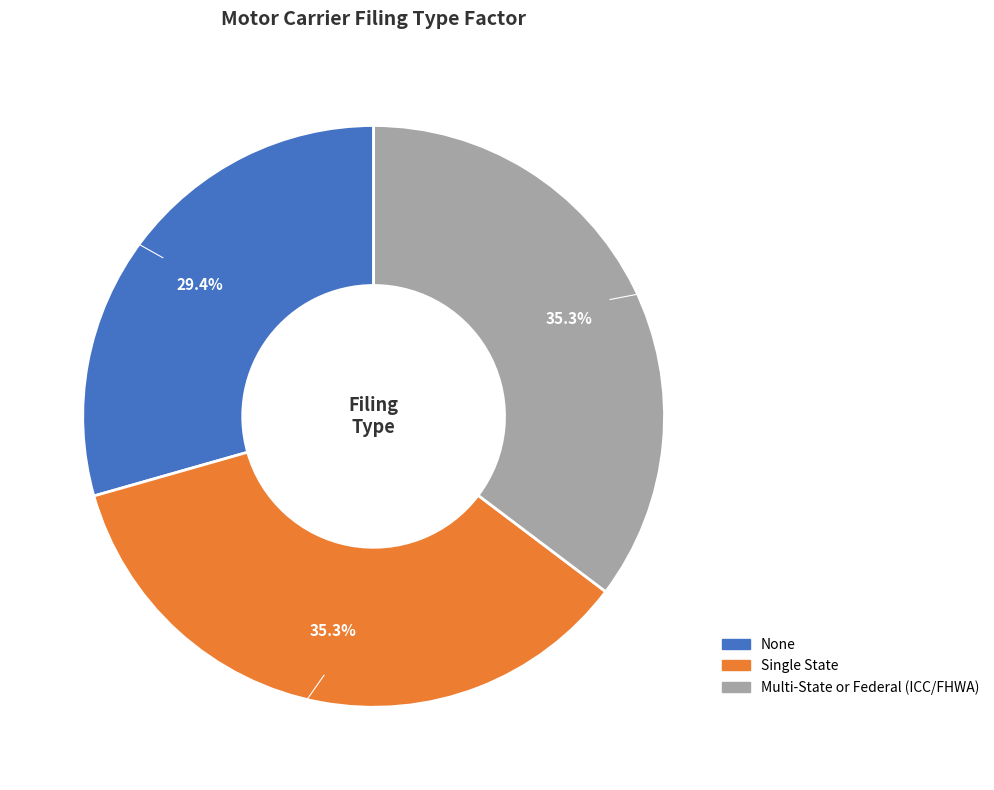

What is the smallest slice in the pie chart?

None